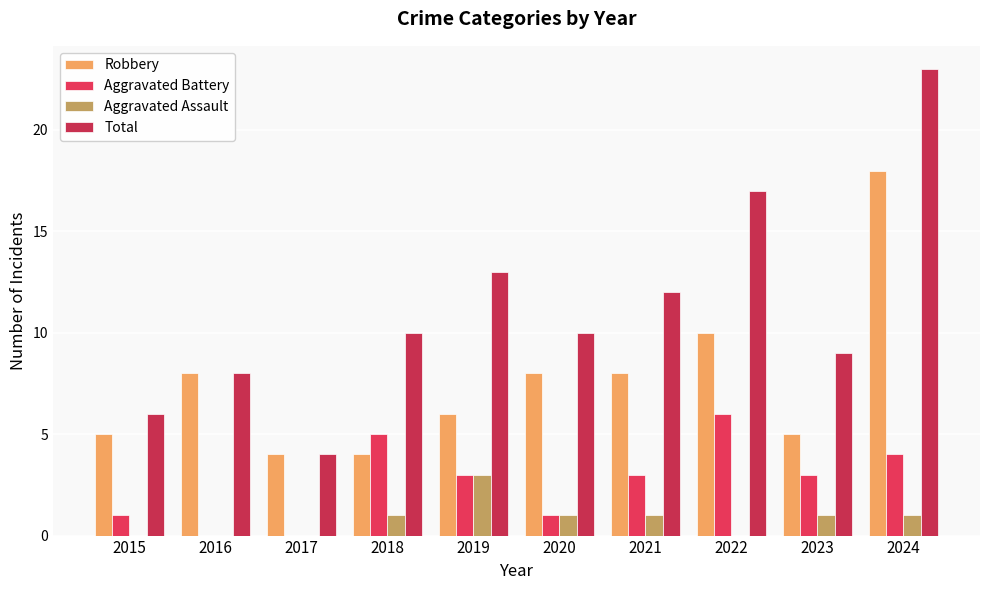

What is the highest value of the Total series?

23